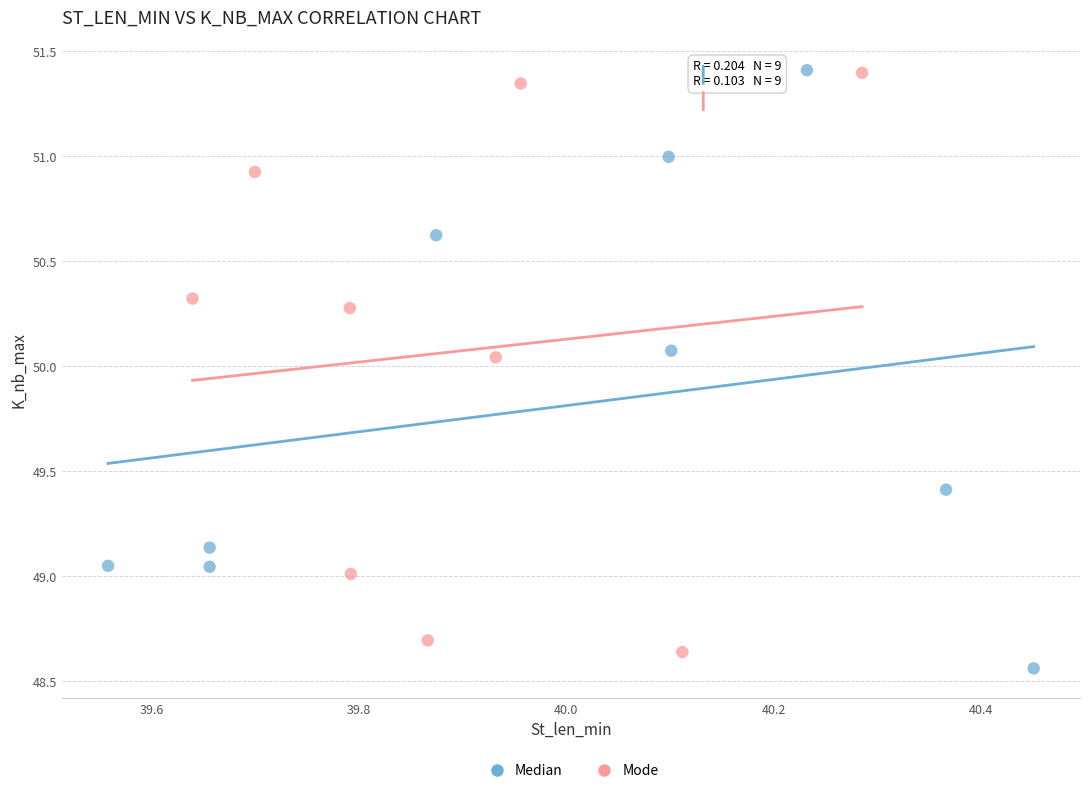

Which series contains the lowest Y value?

Median